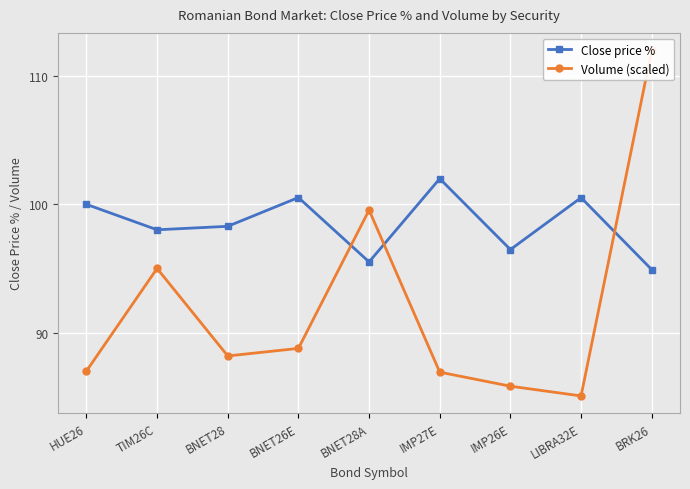

Which series changed the most between BNET26E and BRK26?

Volume (scaled)